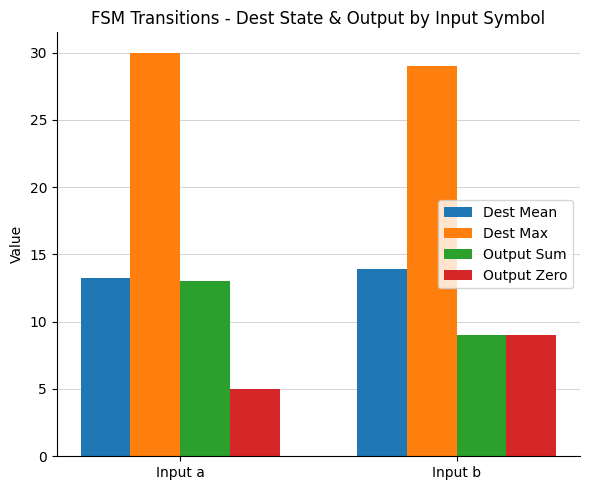

What is the spread (max minus min) of values at Input b?

20.0